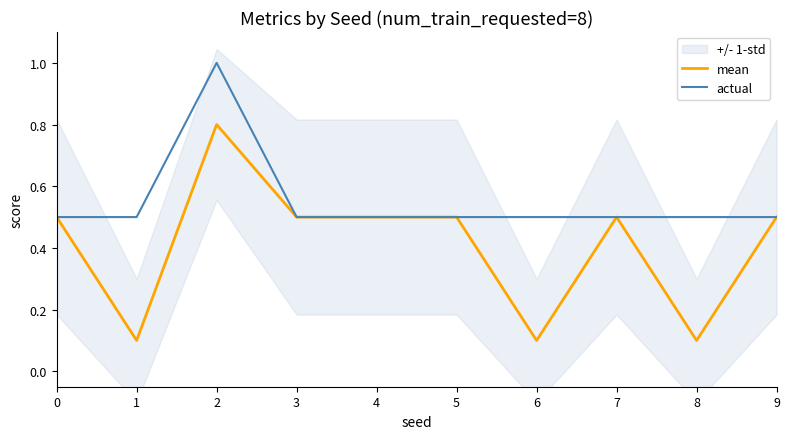

True or false: mean and actual intersect in this chart.

False